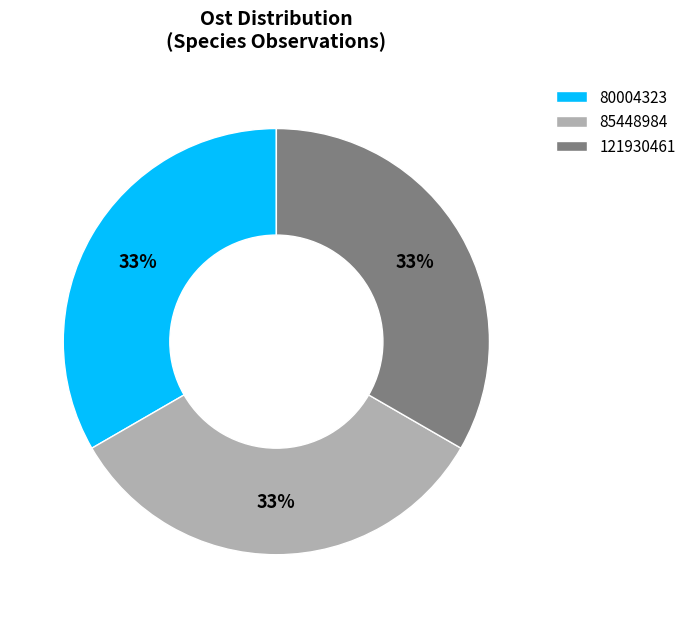

Approximately how many times larger is the value at 85448984 compared to 121930461?

1.0